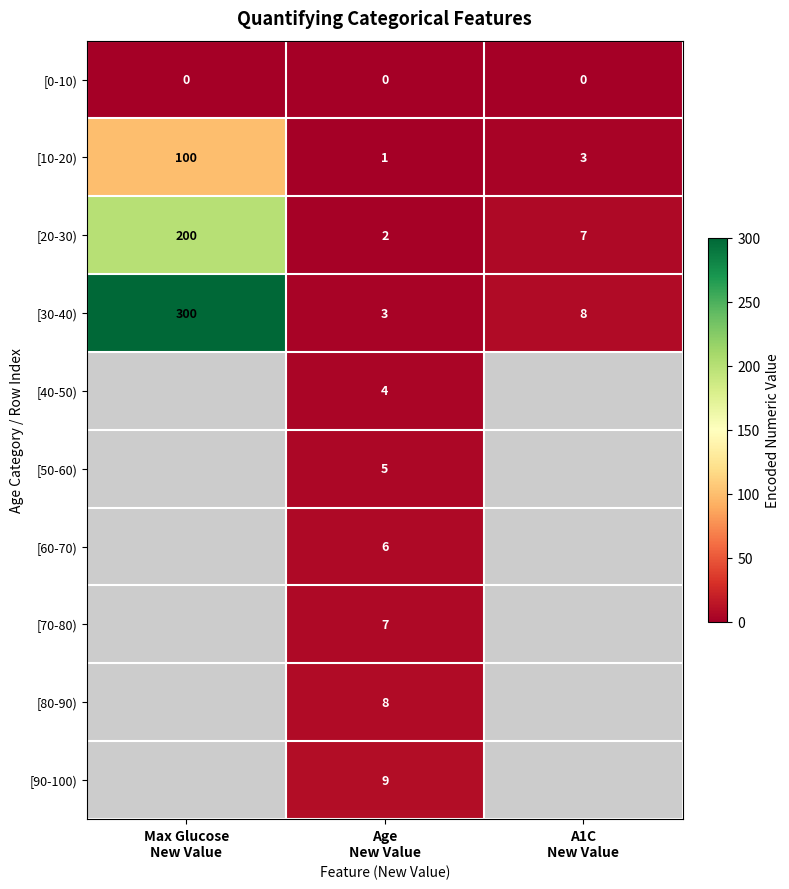

What is the maximum value for [10-20)?

100